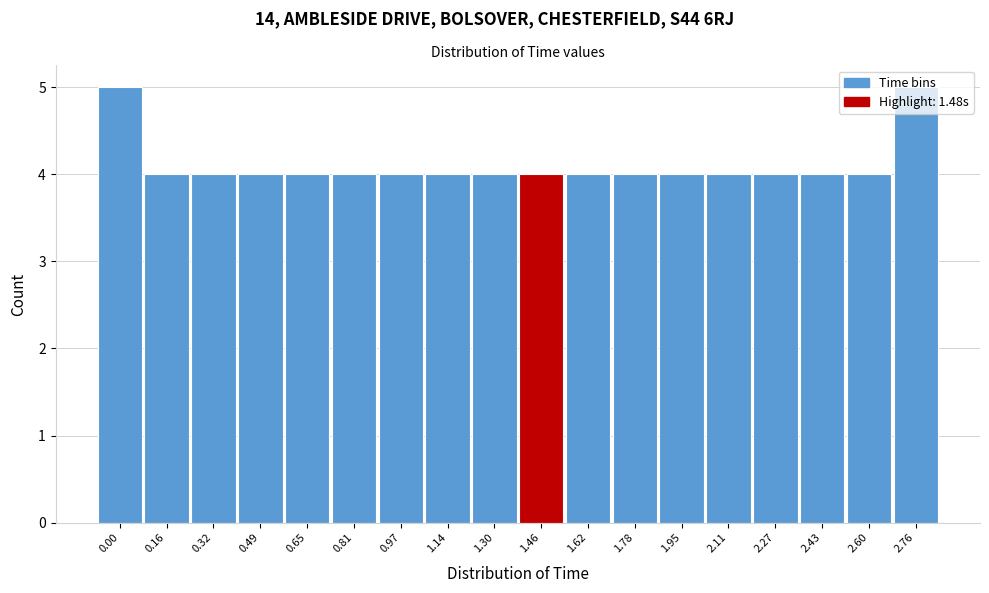

What is the average value?

4